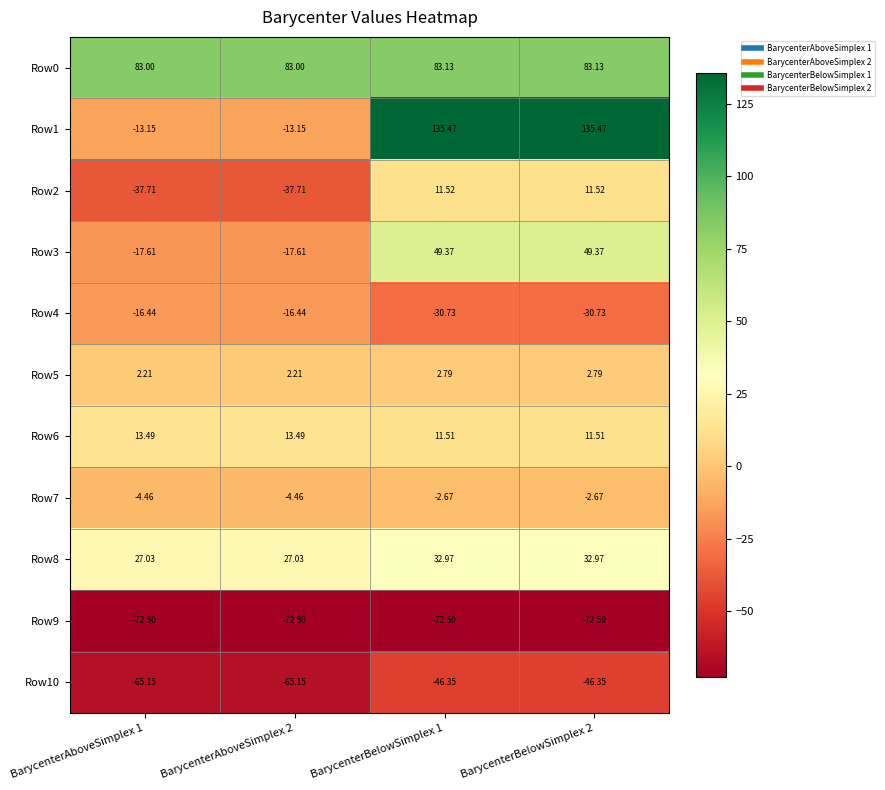

Is the value of Row7 at BarycenterBelowSimplex 1 greater than the value of Row2 at BarycenterBelowSimplex 2?

No